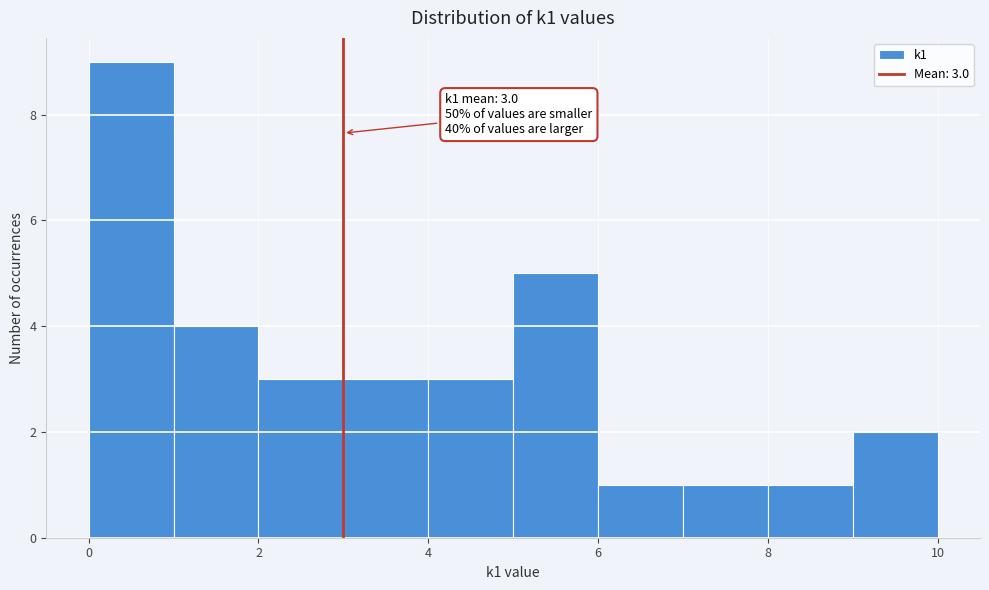

Which range on the x-axis has the tallest bar?

0 to 1